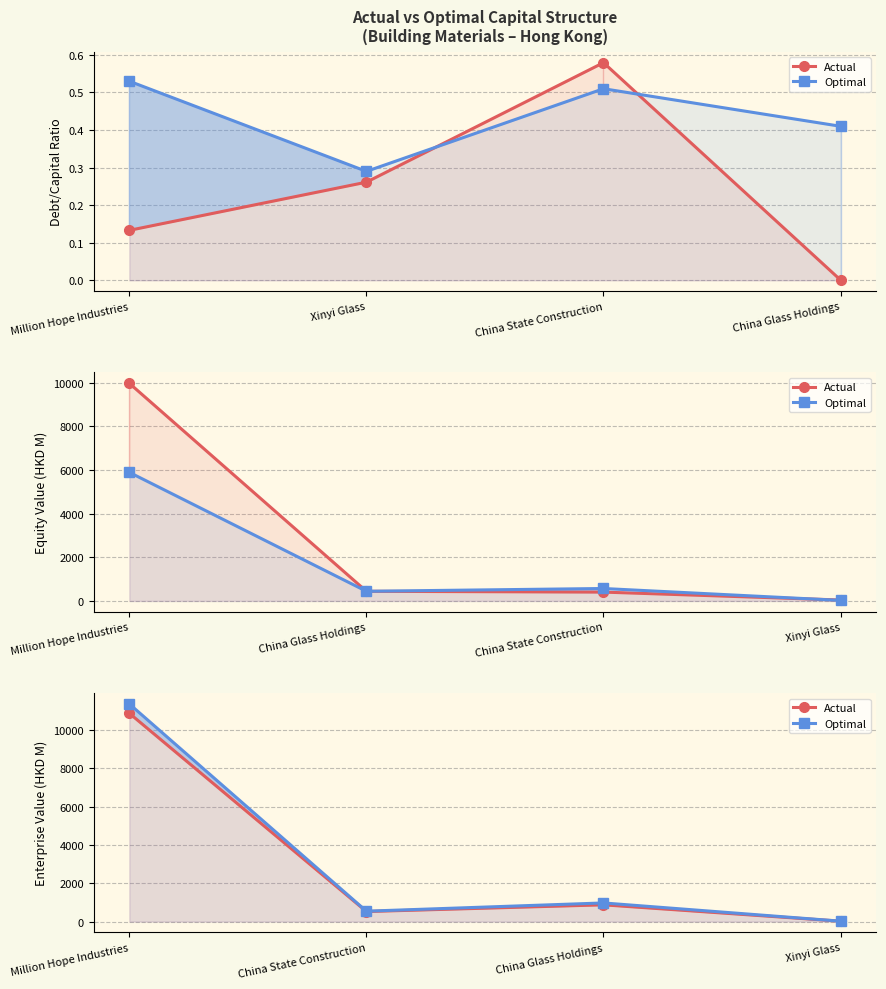

Where does the Optimal series first go above 972?

Million Hope Industries